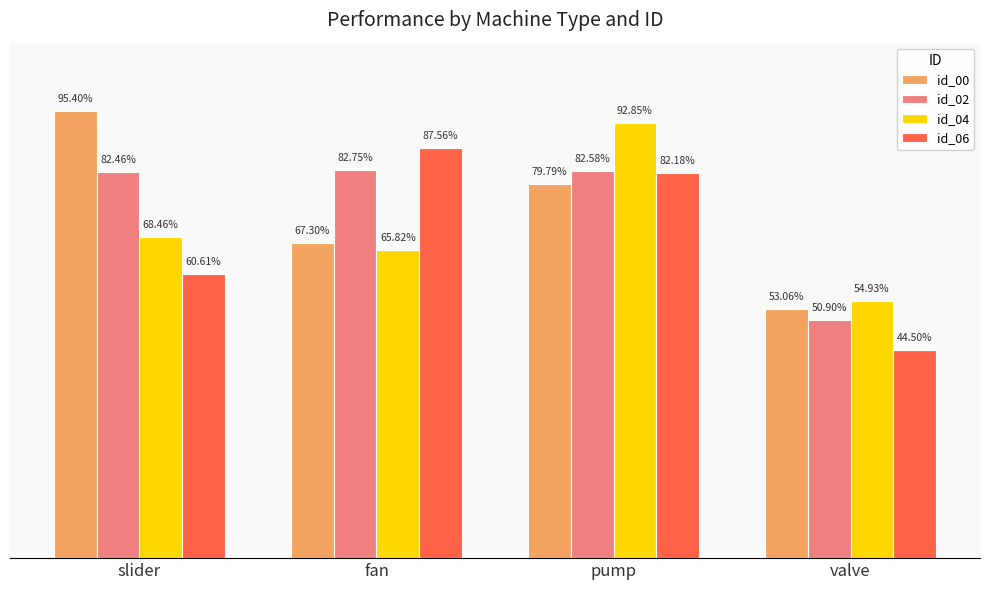

Which series changed the most between pump and valve?

id_04